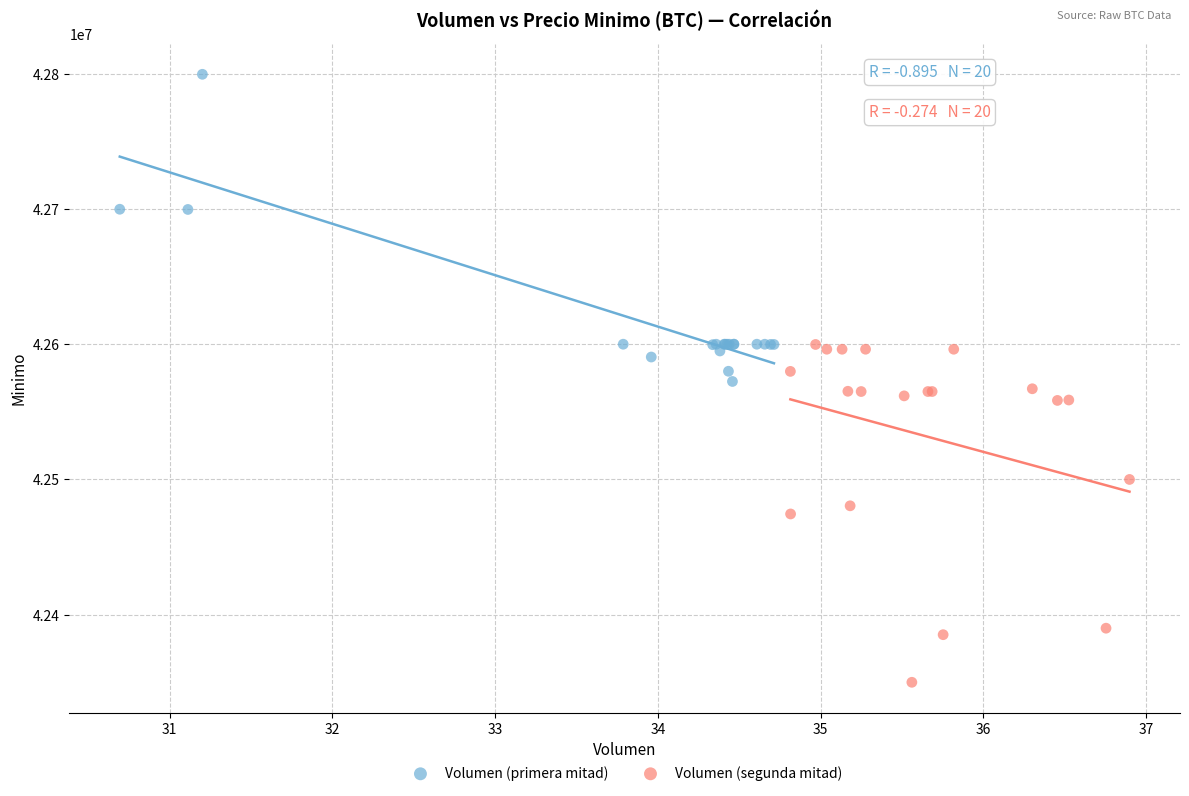

Which series reaches the maximum Y coordinate?

Volumen (primera mitad)